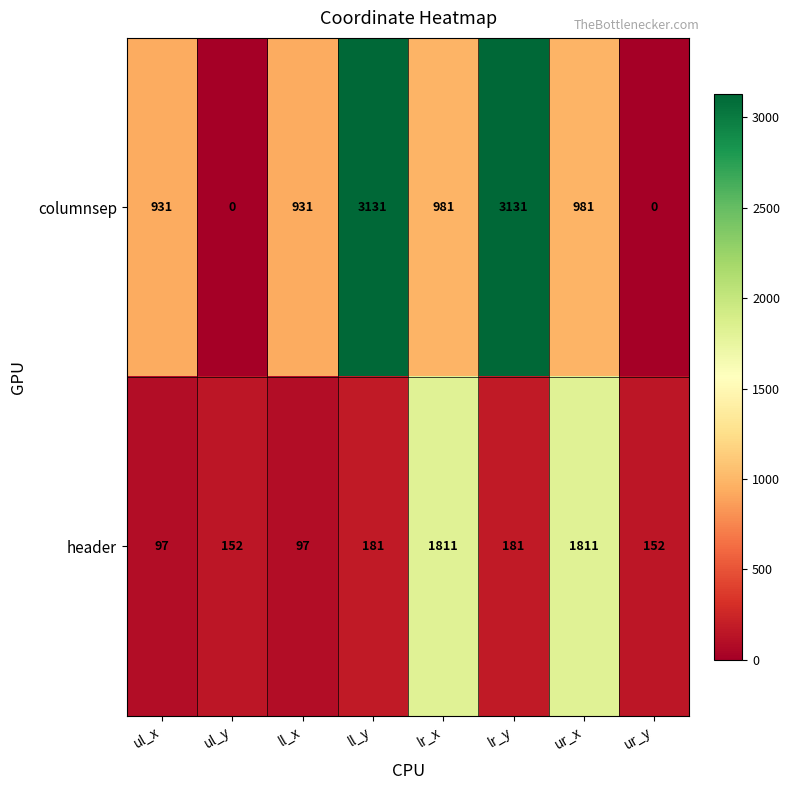

Which series has the largest range (max minus min)?

columnsep